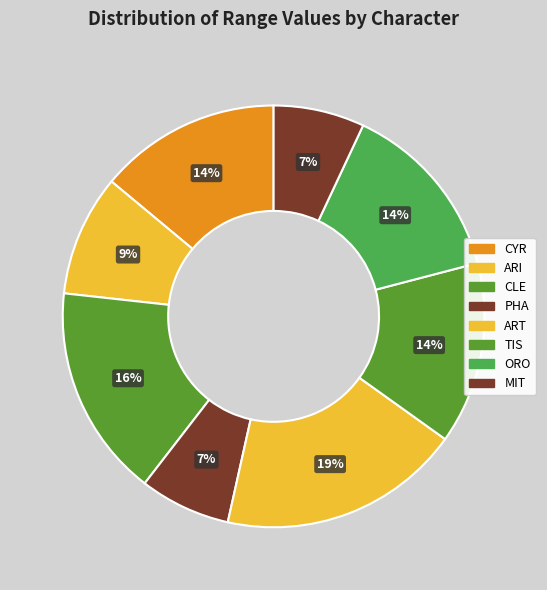

What portion of the pie excludes ART?

81.4%